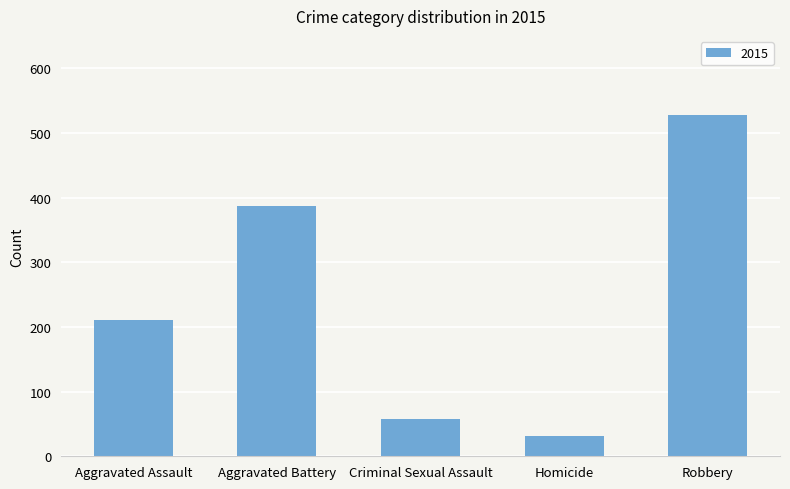

Rank the categories by value from highest to lowest.

Robbery, Aggravated Battery, Aggravated Assault, Criminal Sexual Assault, Homicide